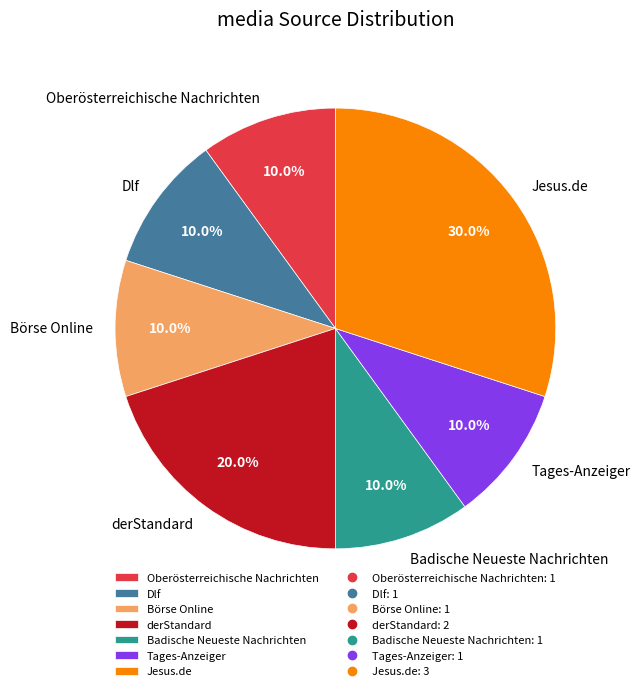

Does any single category account for the majority?

No